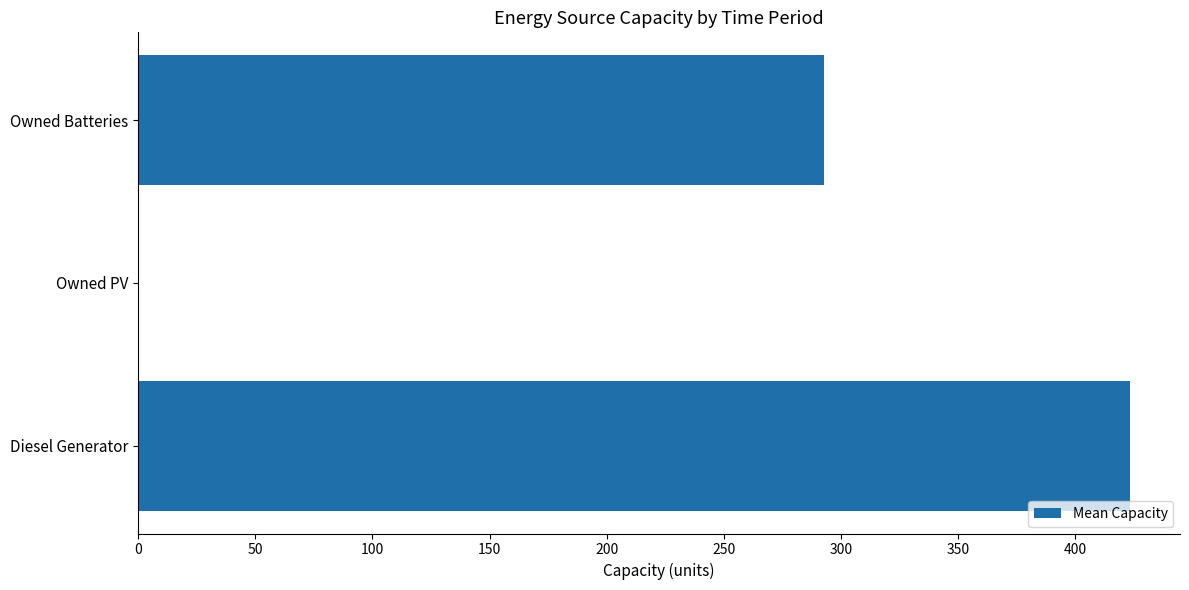

How many values are above zero?

2